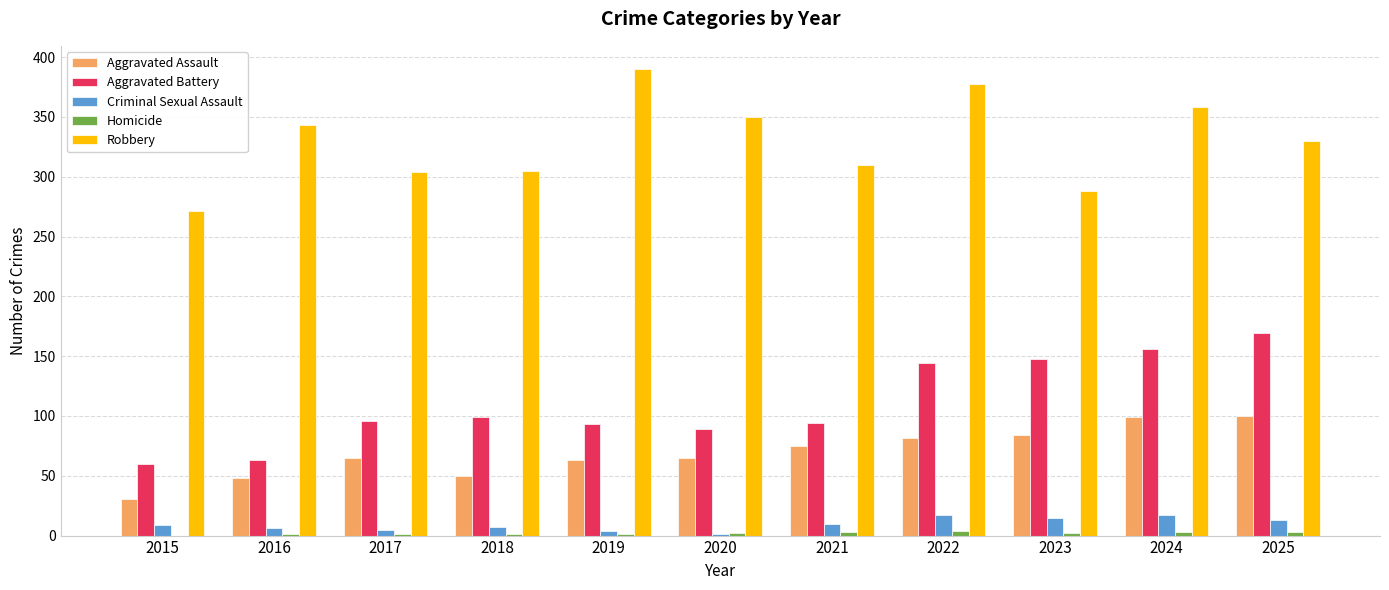

What is the sum of all Robbery values?

3627